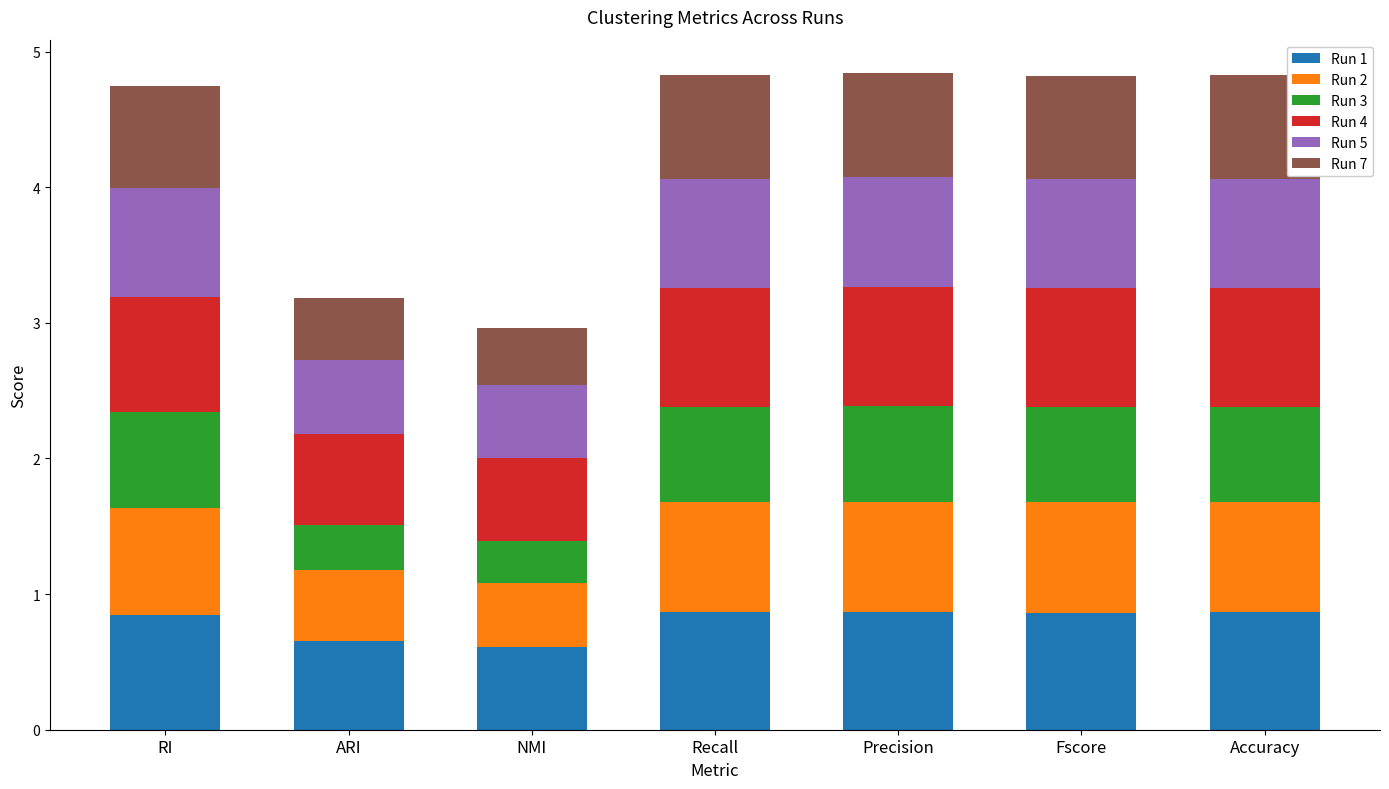

What is the total value across all series at Accuracy?

4.8